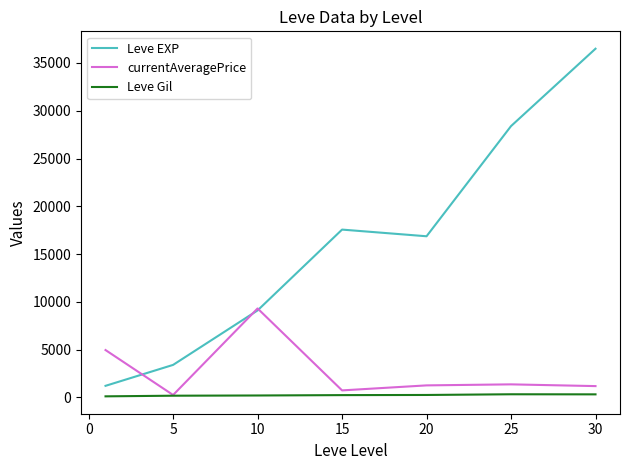

Which series has the largest range (max minus min)?

Leve EXP